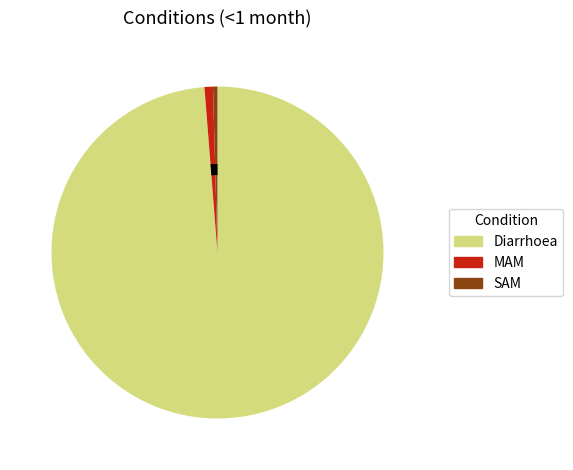

How many segments does this pie chart have?

3